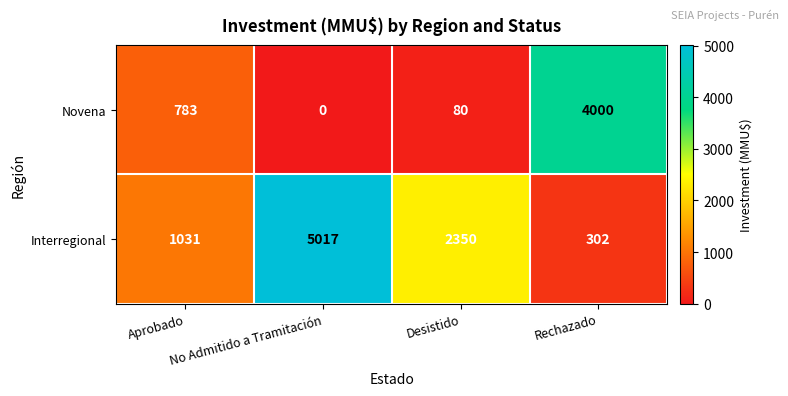

How many Interregional values are between 1031 and 5017?

3